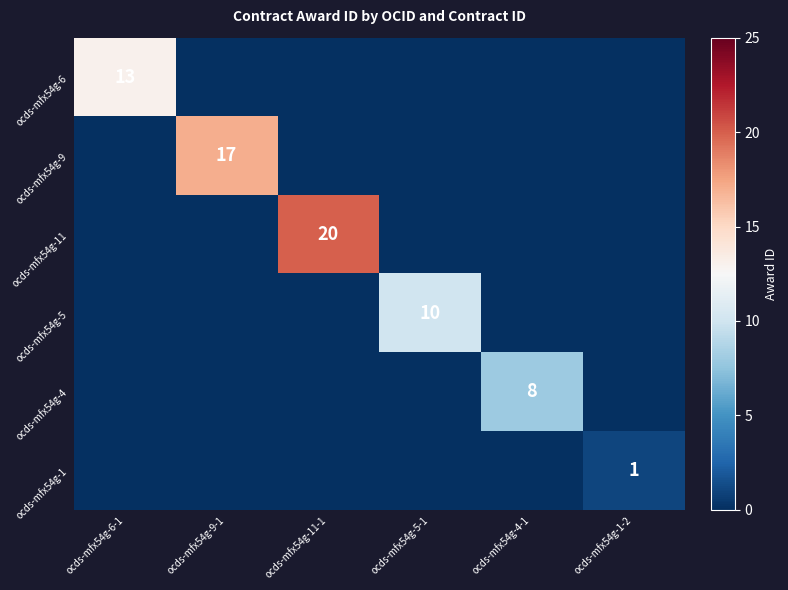

True or false: ocds-mfx54g-9 has a value of 17 at ocds-mfx54g-9-1.

True